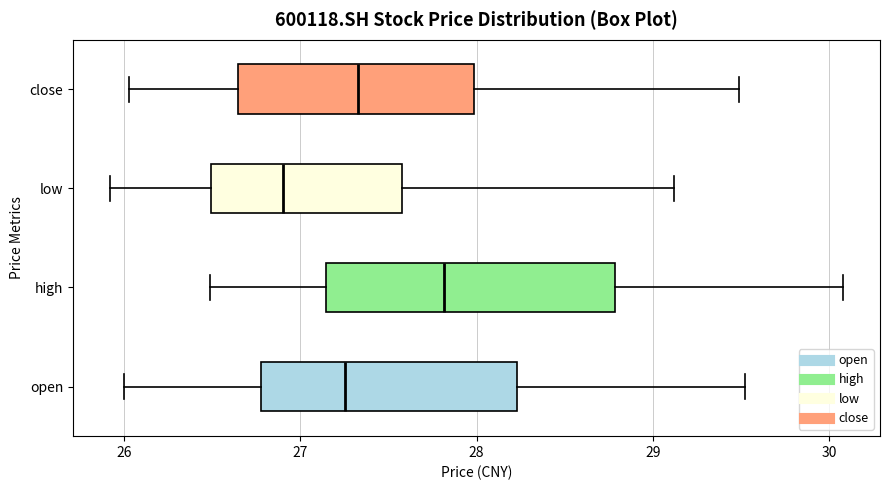

Where is the right edge of the box for high on the x-axis? The values are not printed on the chart, so give them approximately, as read against the axis.

28.8